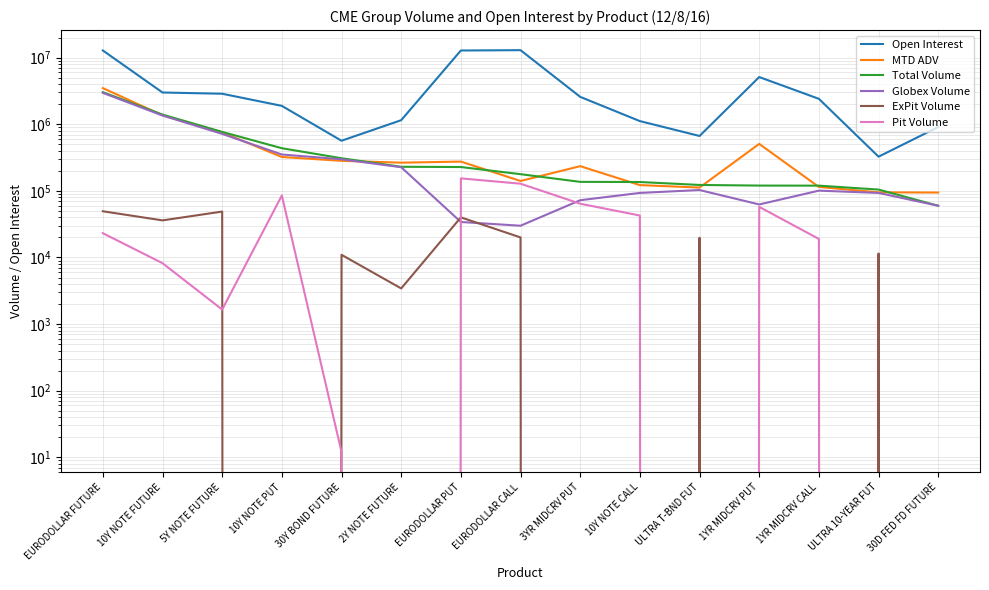

Which series has the largest total across all categories?

Open Interest